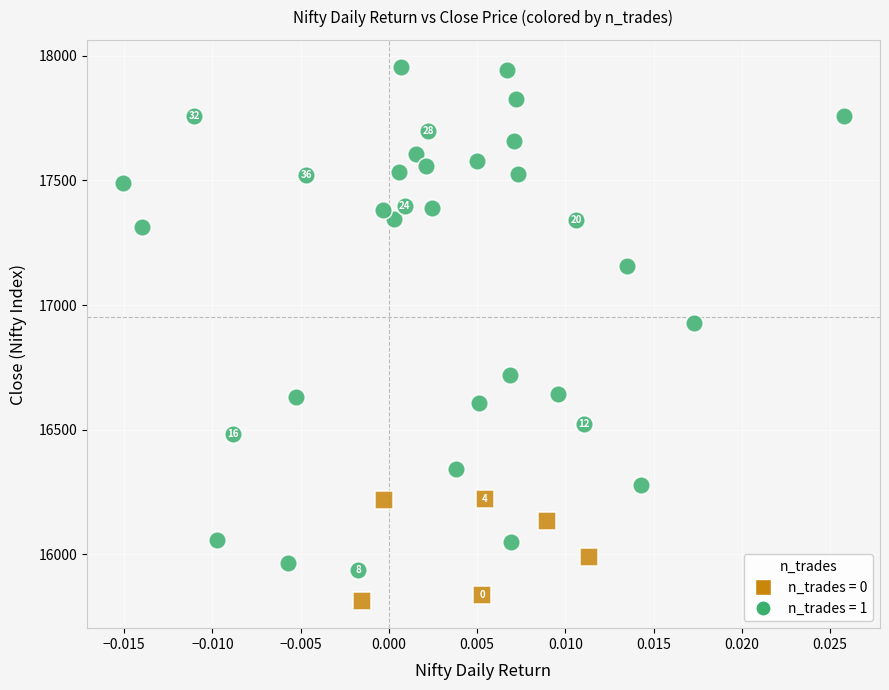

Which series has the widest spread of Y values?

n_trades = 1